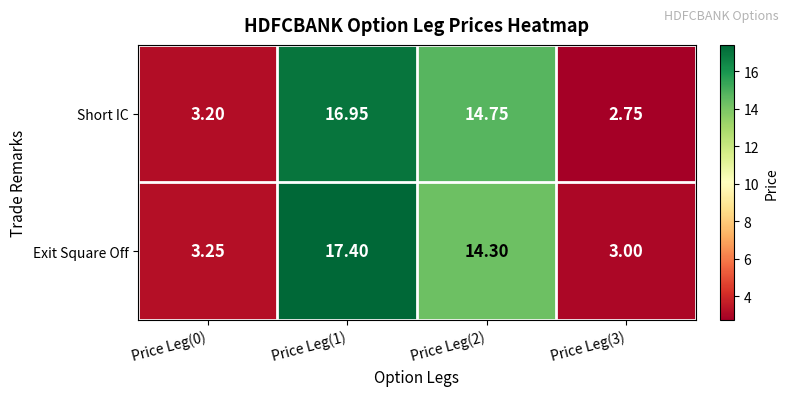

At how many categories does at least one series exceed 7?

2